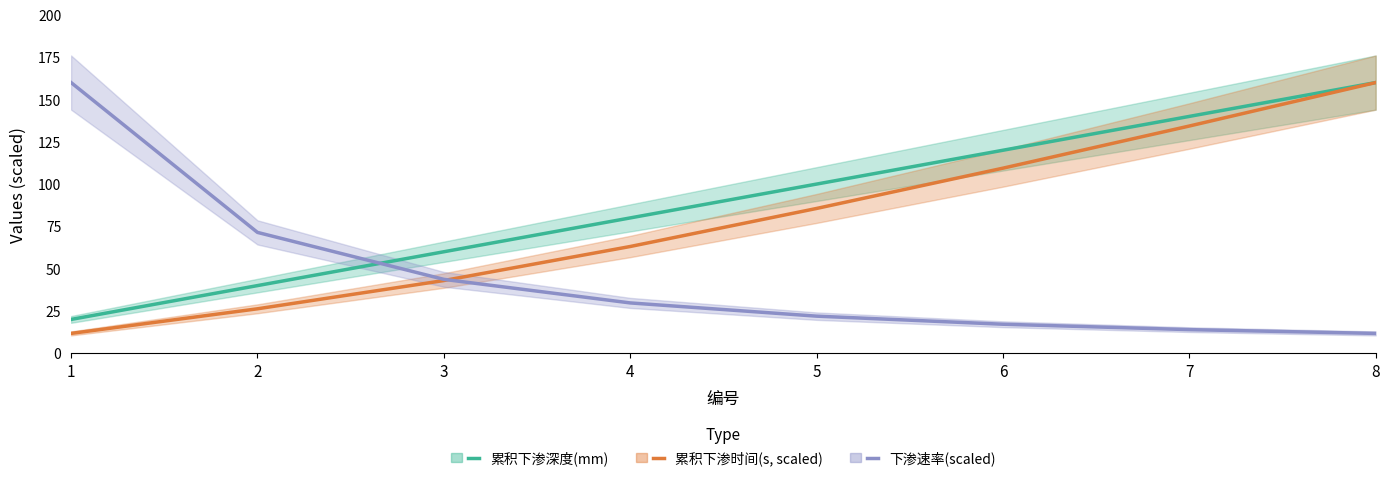

Is it true that 累积下渗深度(mm) equals 20.0 at 1?

True